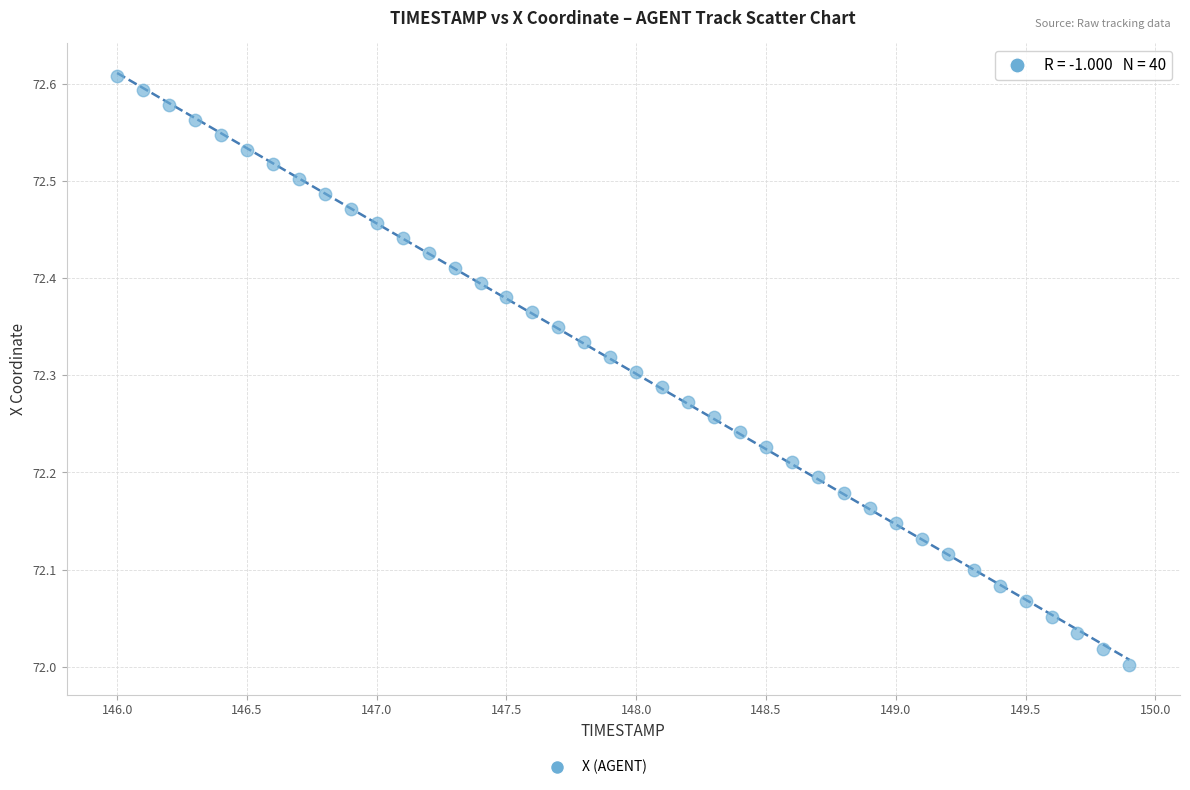

What is the range of Y values (max minus min)?

0.6